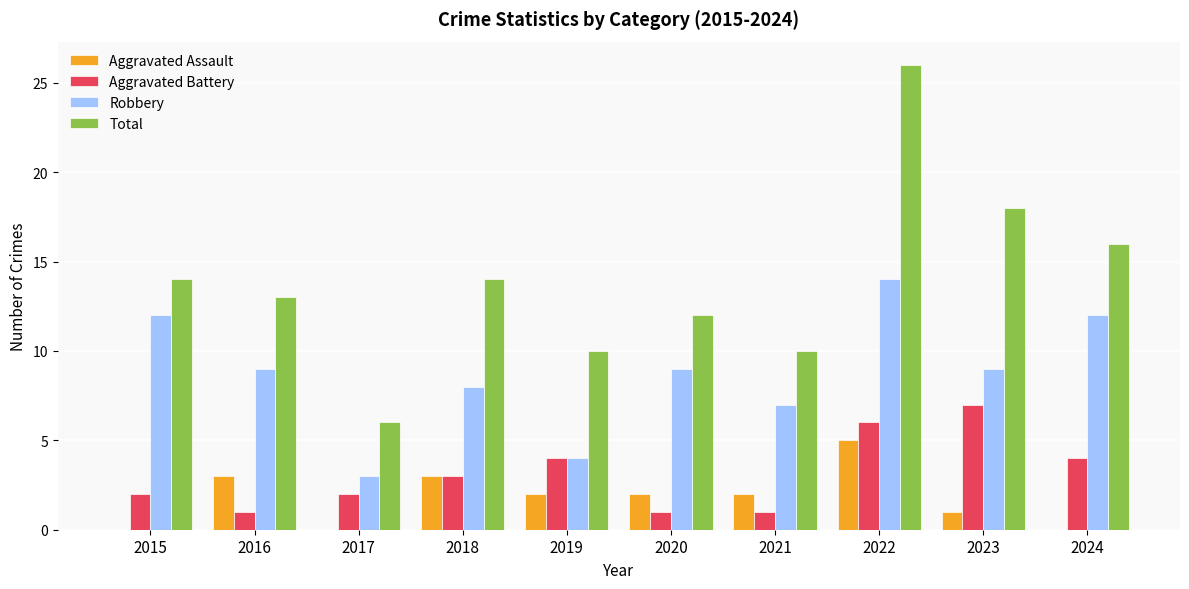

What is the sum of all Robbery values?

87